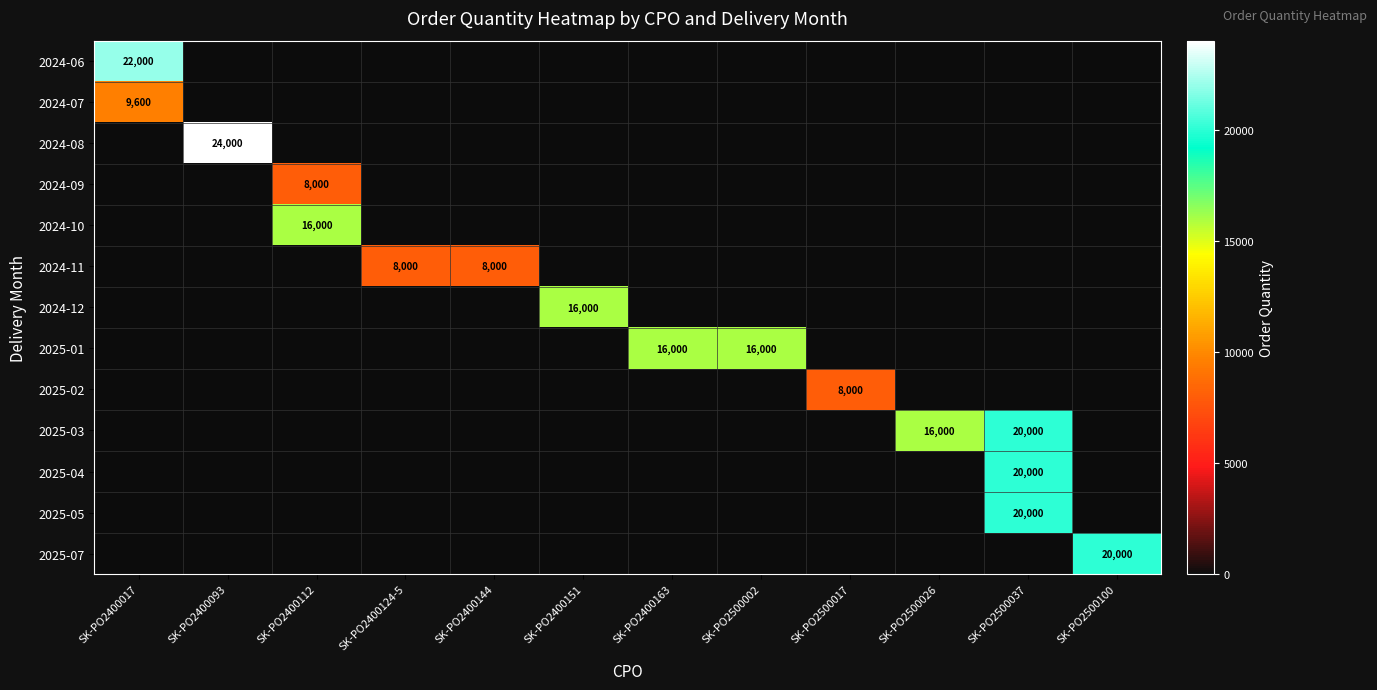

The 2025-03 series shows 16000 at SK-PO2500026. True or false?

True